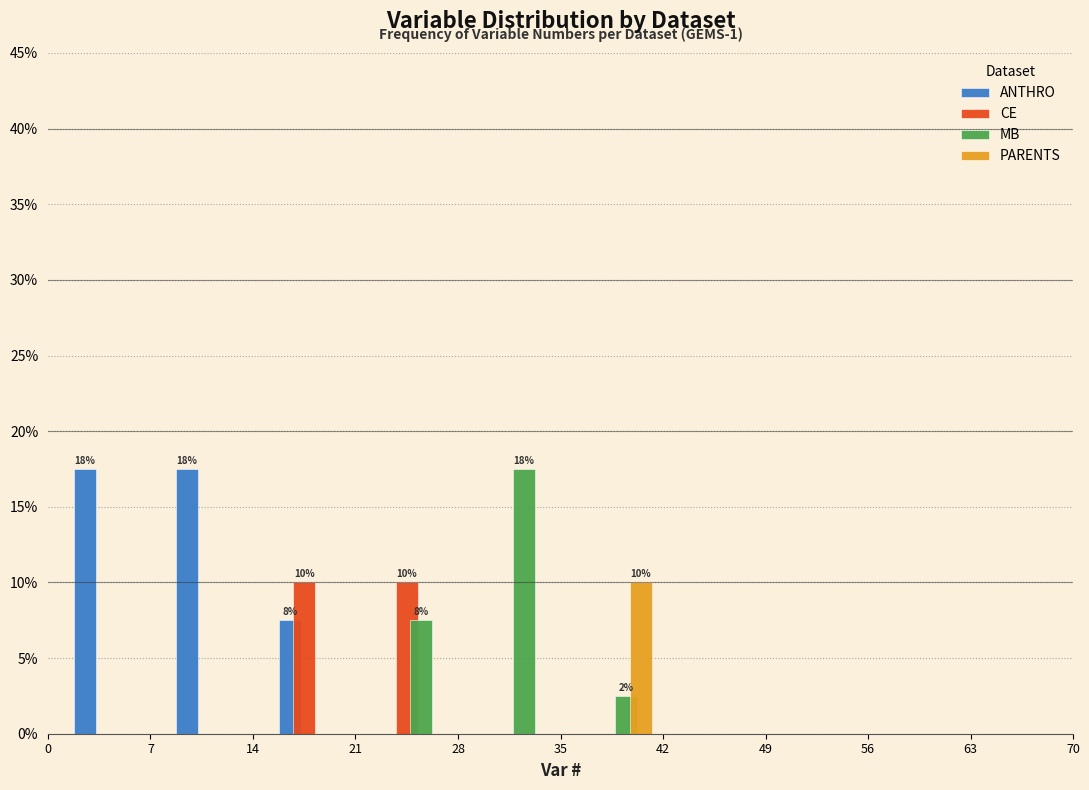

In the PARENTS series, which range on the x-axis has the tallest bar?

35.5 to 42.5